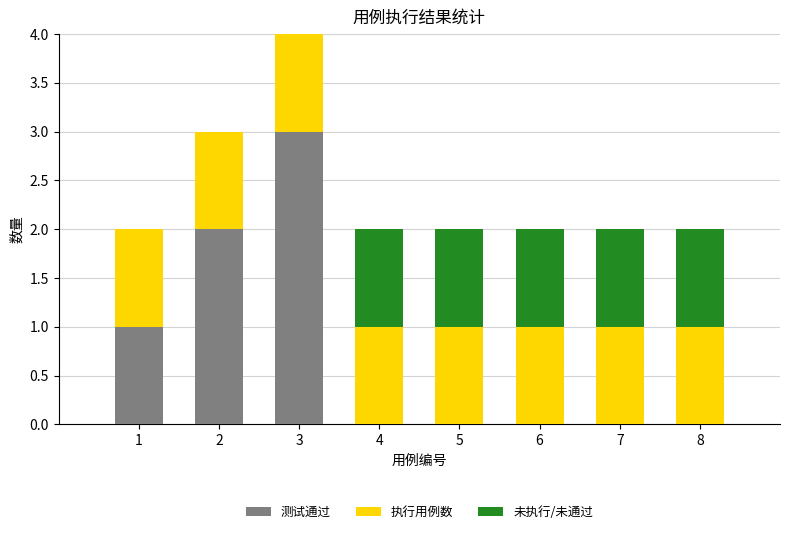

What is the highest value of the 测试通过 series?

3